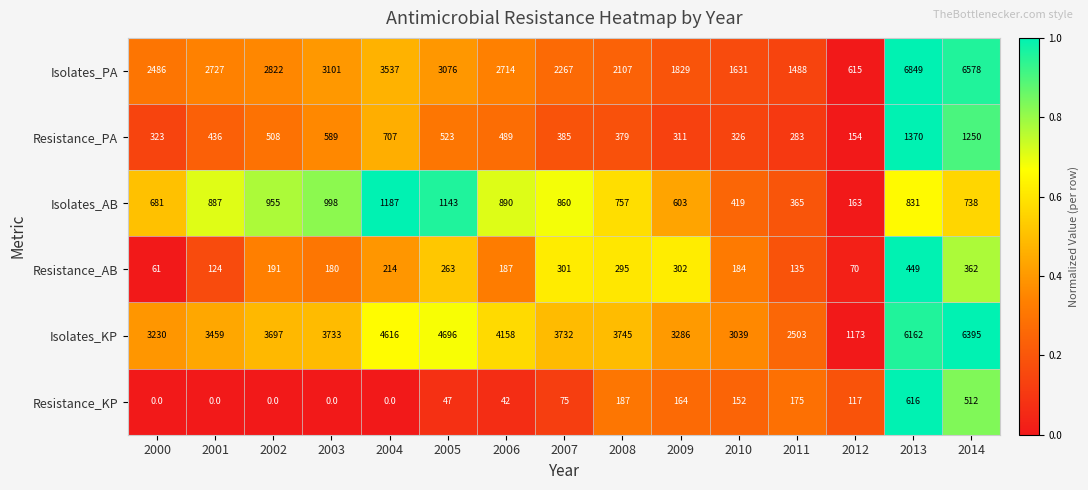

At 2007, list the series in order from largest to smallest.

Isolates_KP, Isolates_PA, Isolates_AB, Resistance_PA, Resistance_AB, Resistance_KP